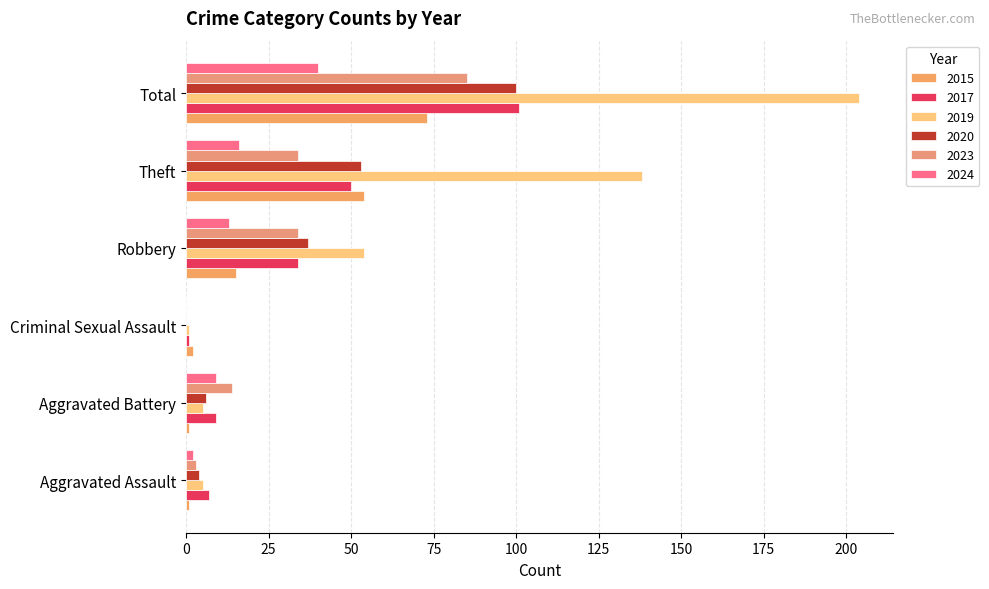

What position from the right is Theft?

2